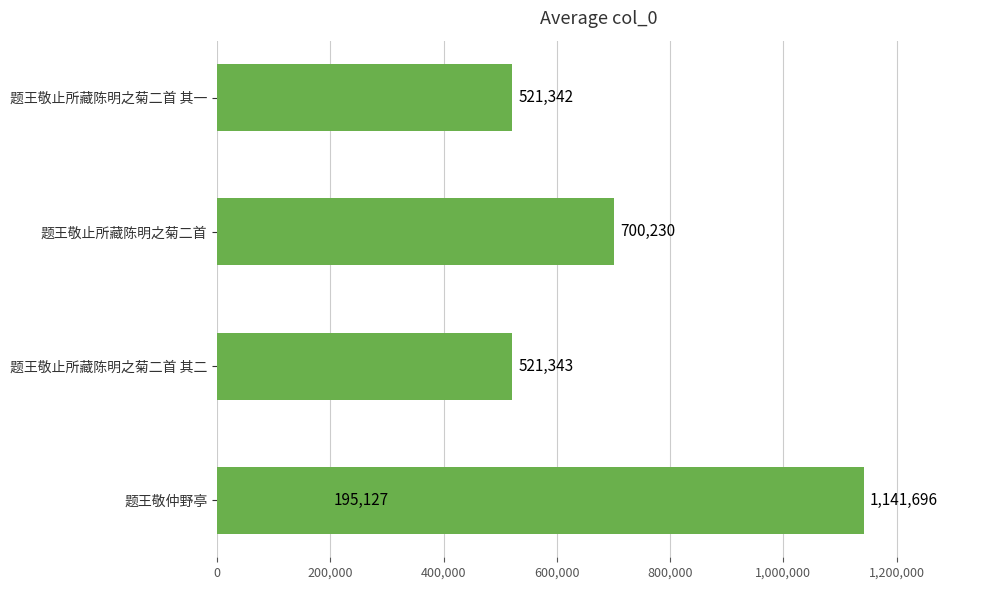

Does the chart contain any negative values?

No